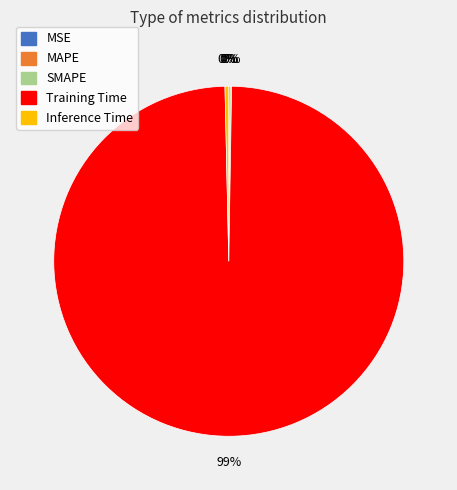

Which category has the biggest portion of the pie?

Training Time